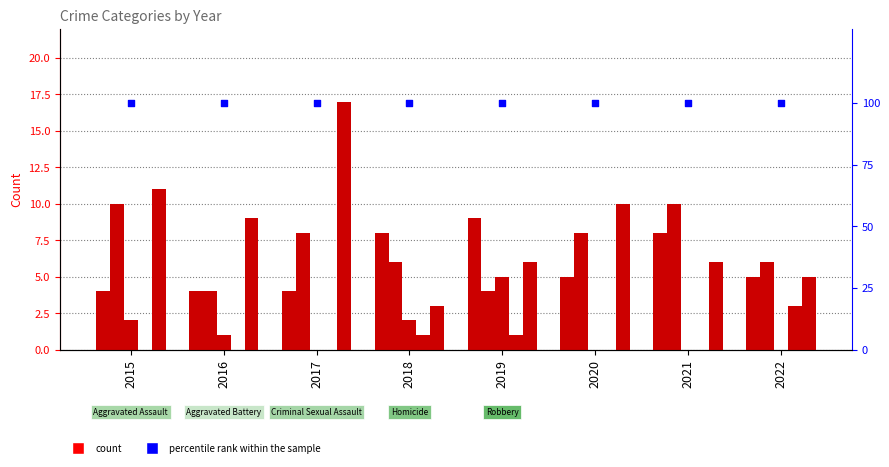

Which series has the largest total across all categories?

percentile rank within the sample